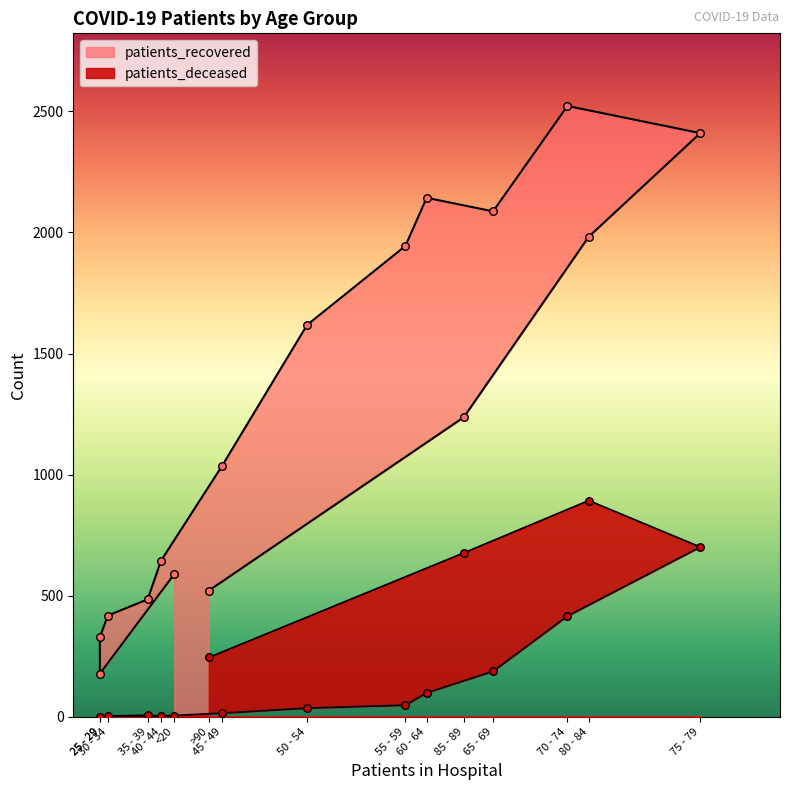

Which series reaches the maximum Y coordinate?

patients_recovered